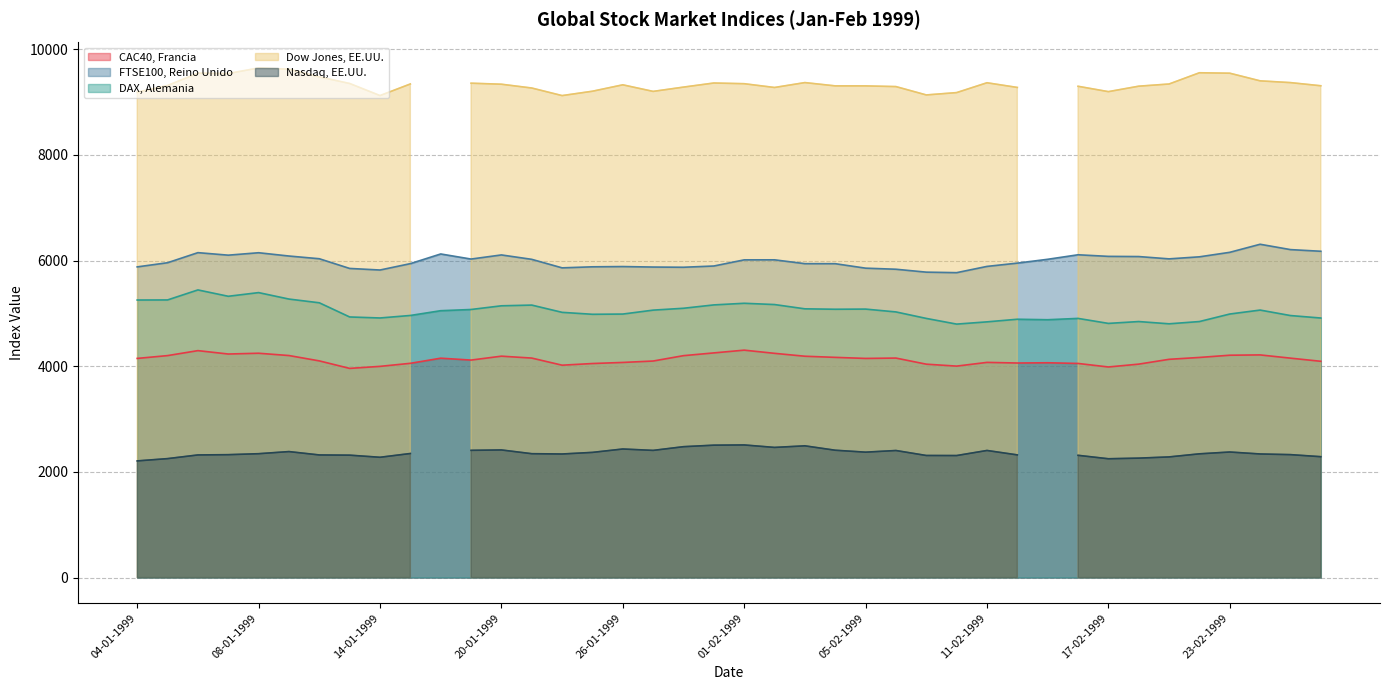

True or false: CAC40, Francia and DAX, Alemania intersect in this chart.

False